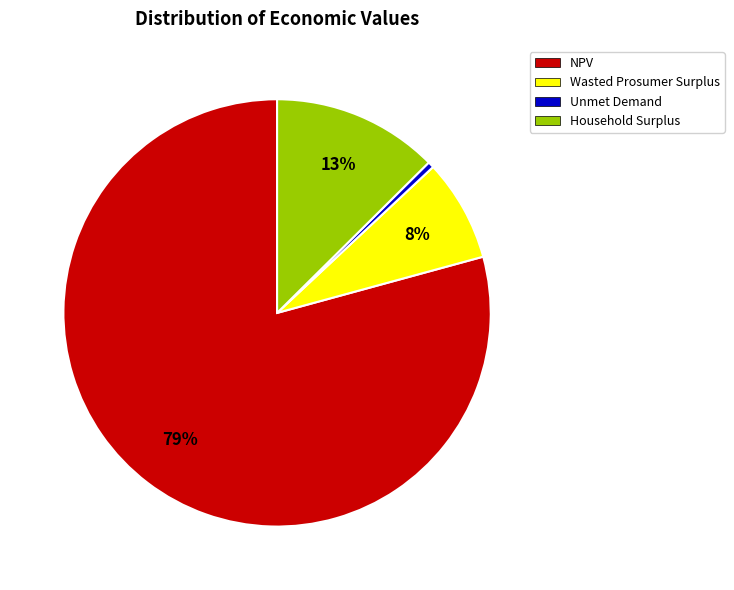

Which slice is the smallest?

Unmet Demand